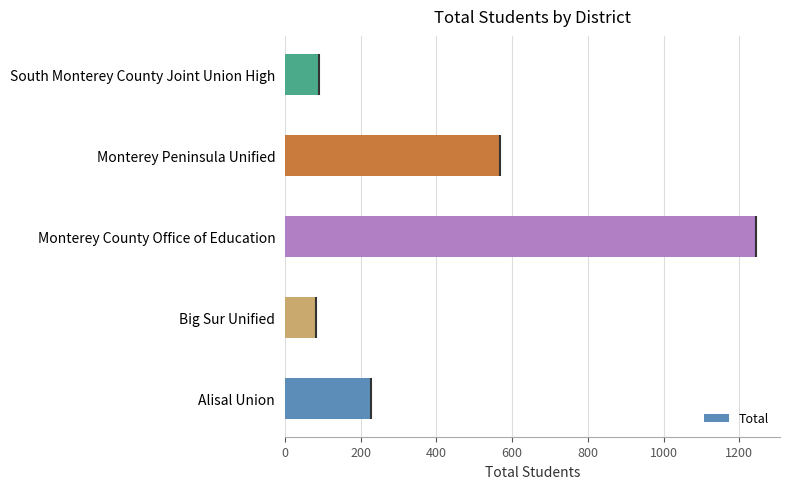

Are the bars grouped side by side (vs. stacked)?

No